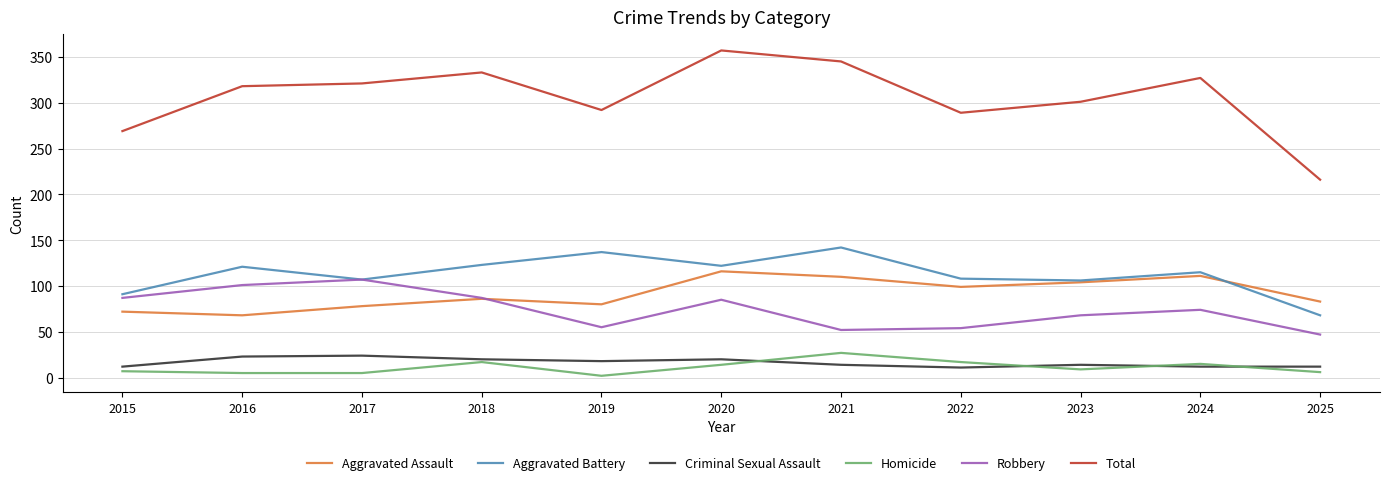

True or false: Criminal Sexual Assault and Robbery intersect in this chart.

False